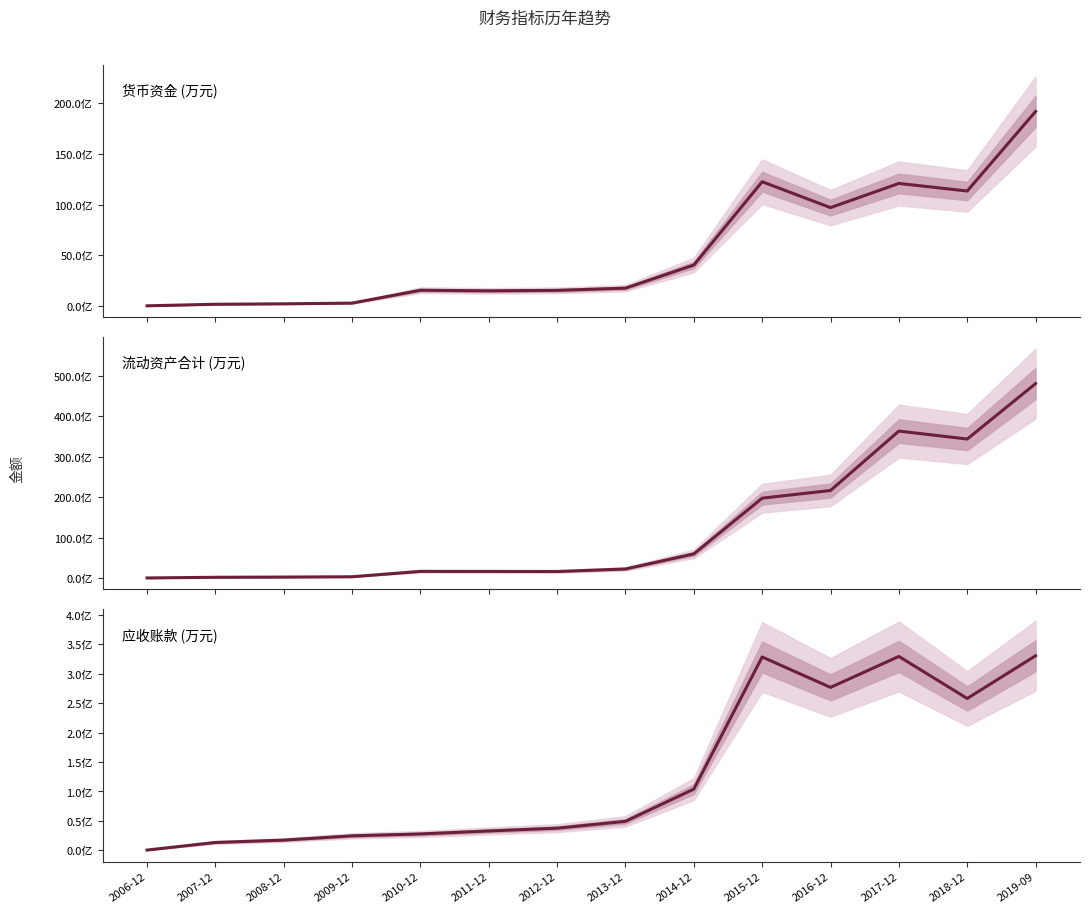

How many interior local peaks does the 流动资产合计 (万元) series have?

2